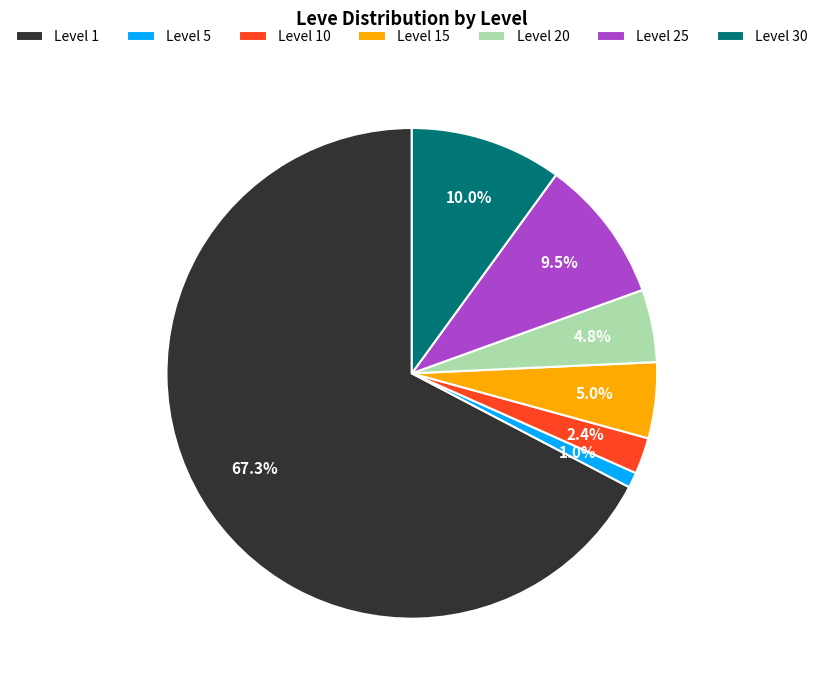

Combined, do Level 20 and Level 5 account for over 50%?

No